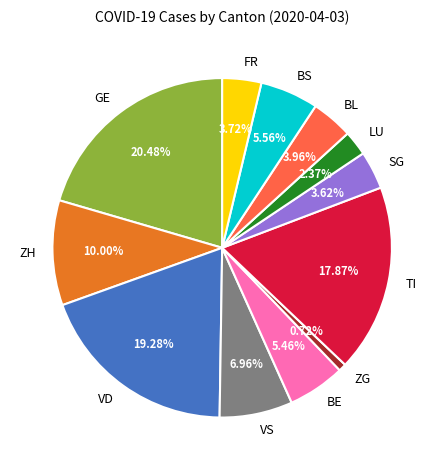

Do BE and FR together represent more than half of the pie?

No